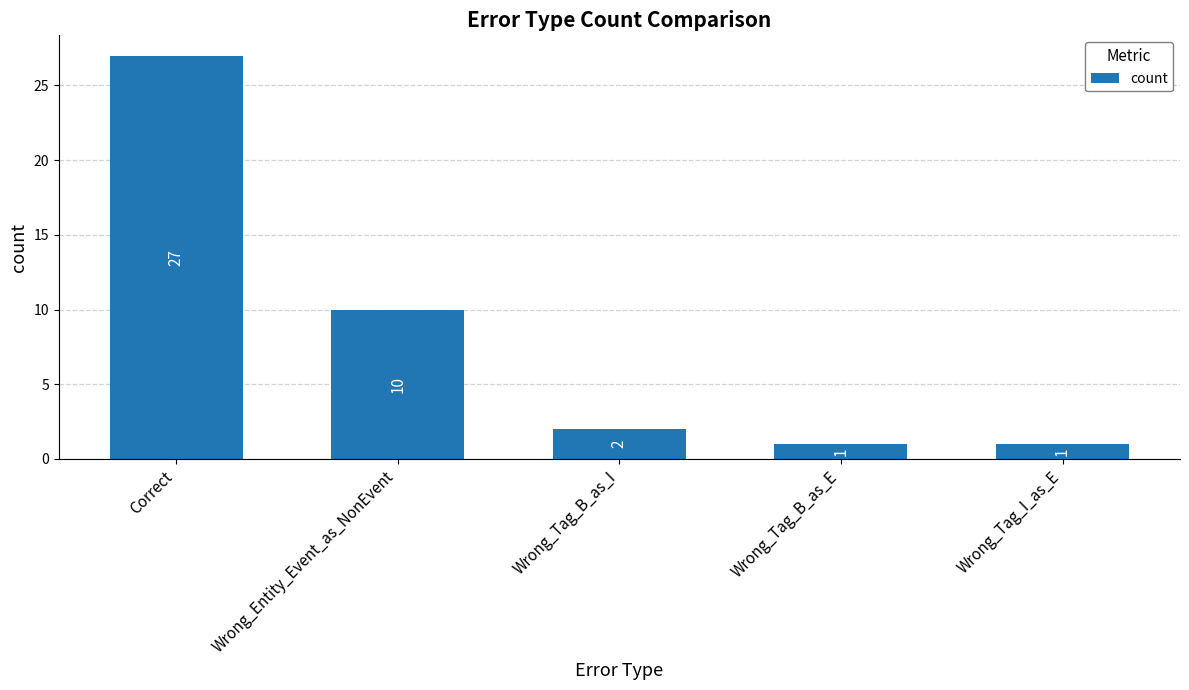

True or false: the data shows 6 at Wrong_Entity_Event_as_NonEvent.

False